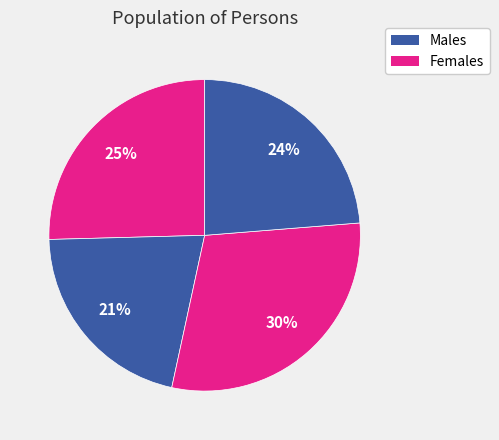

How many slices are in this pie chart?

4